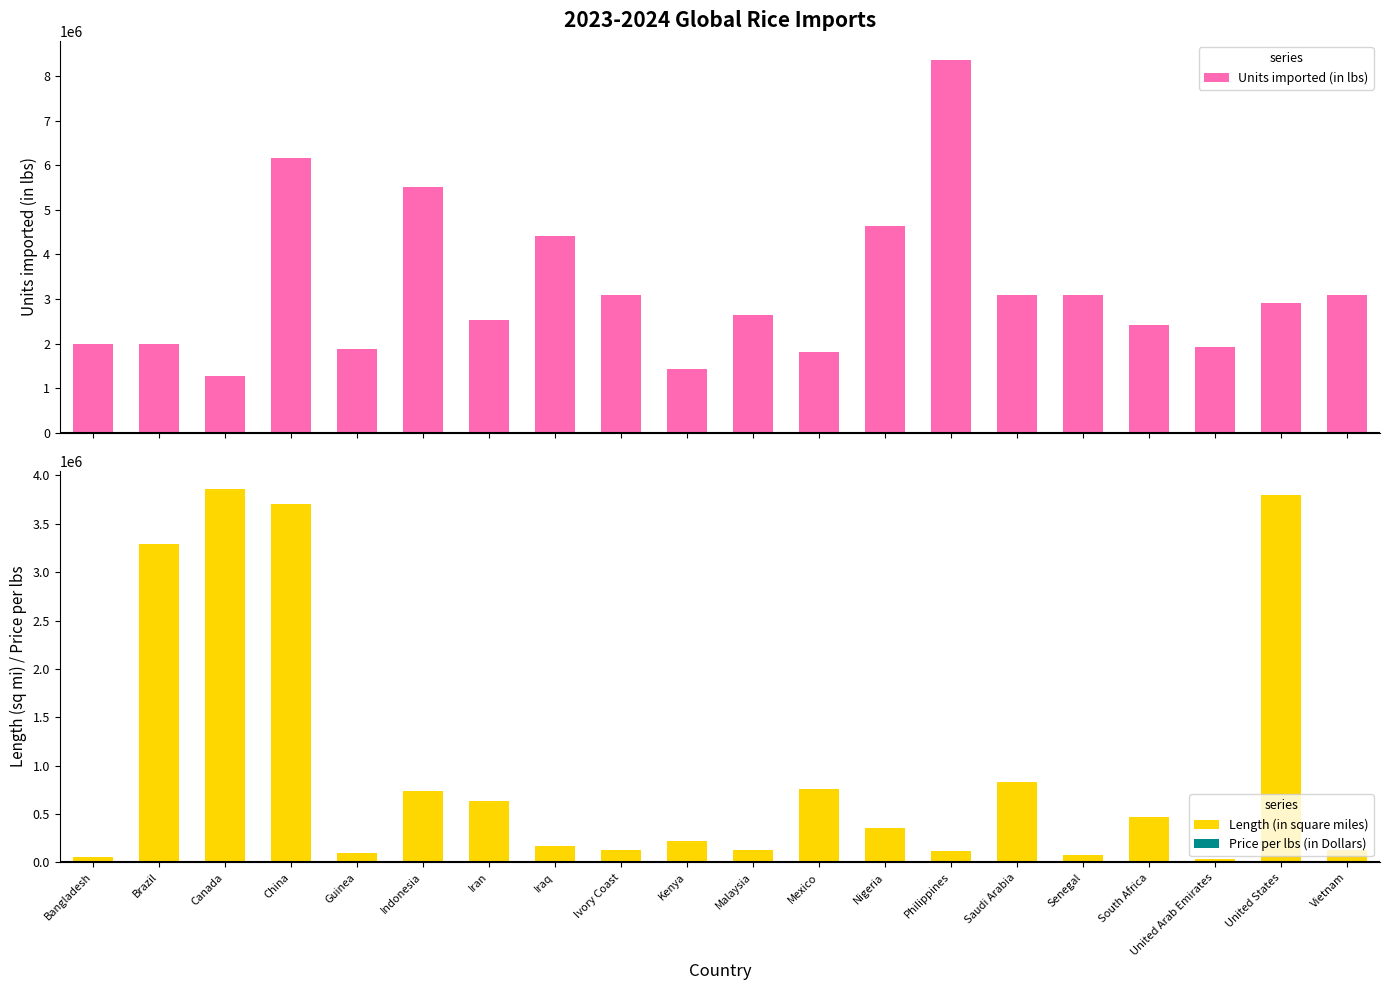

Between China and Mexico, which series saw the biggest shift?

Units imported (in lbs)